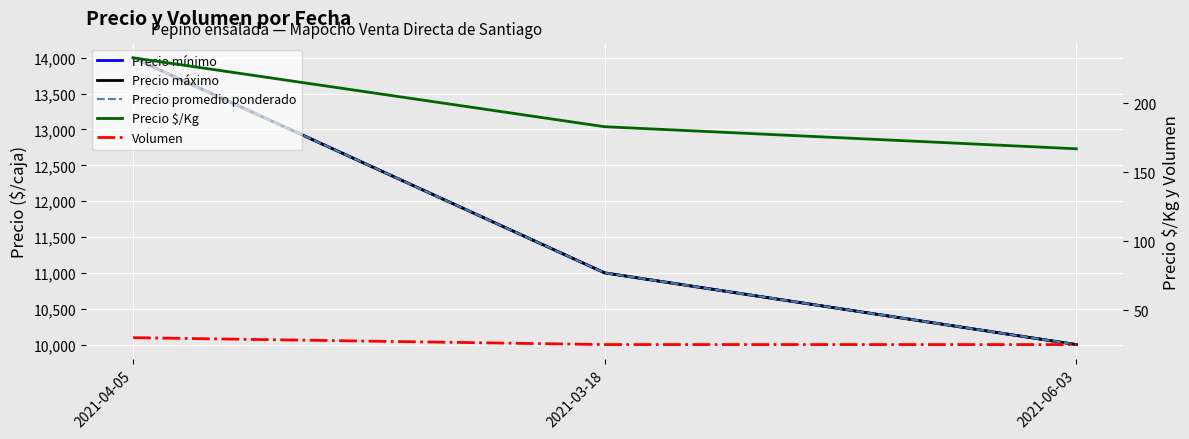

At which category is the sum across all series the highest?

2021-04-05